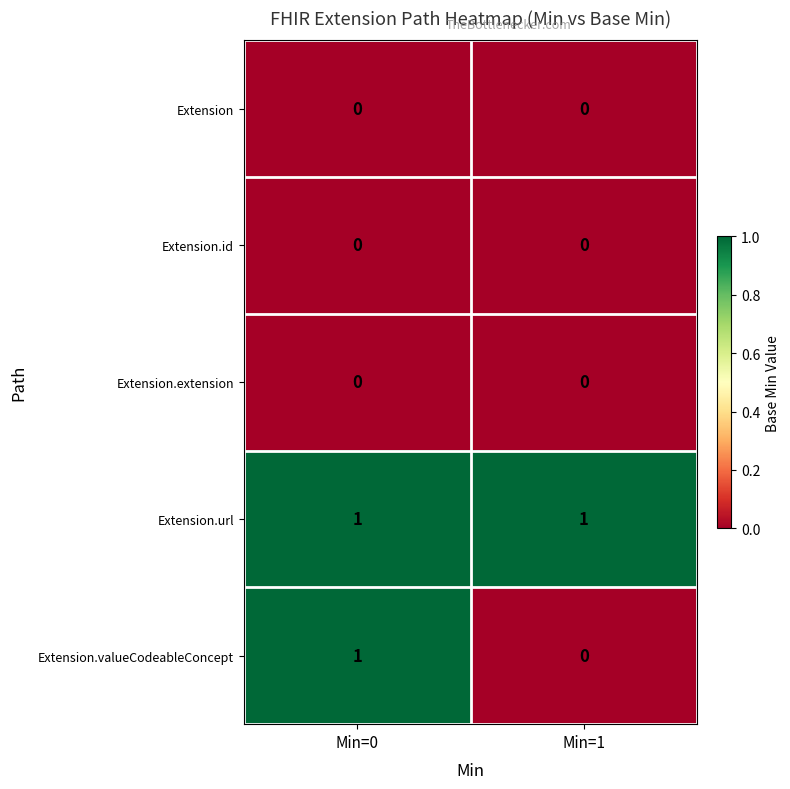

What is the spread (max minus min) of values at Min=1?

1